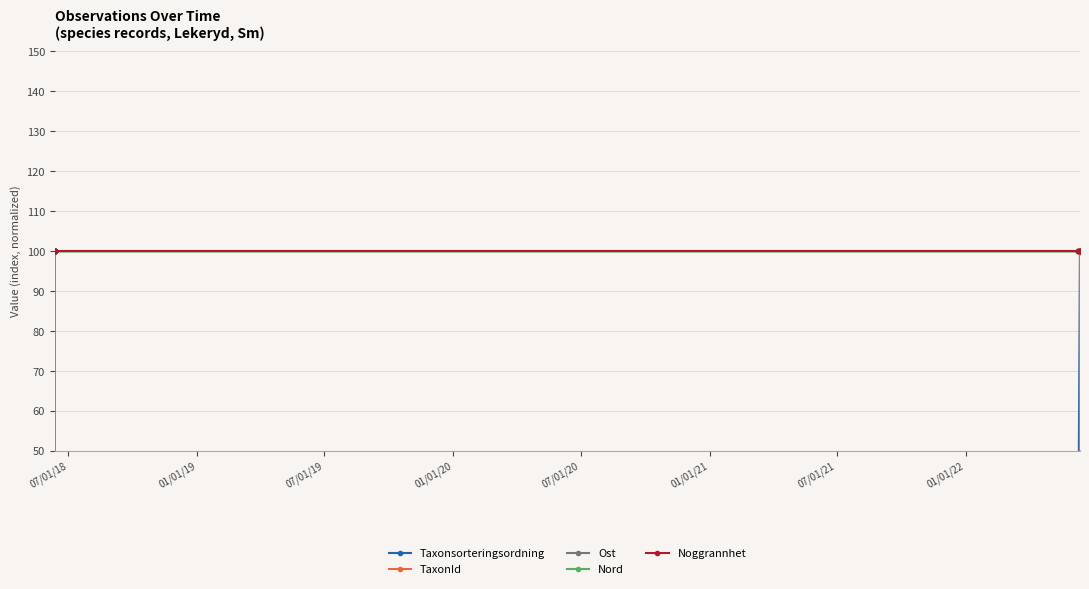

What is the minimum value for Nord?

100.0